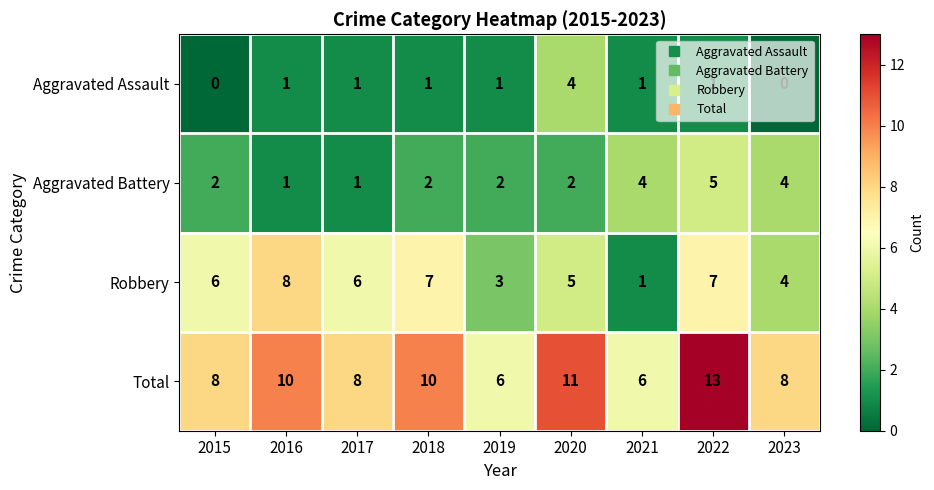

Is it true that Aggravated Battery equals 2 at 2023?

False